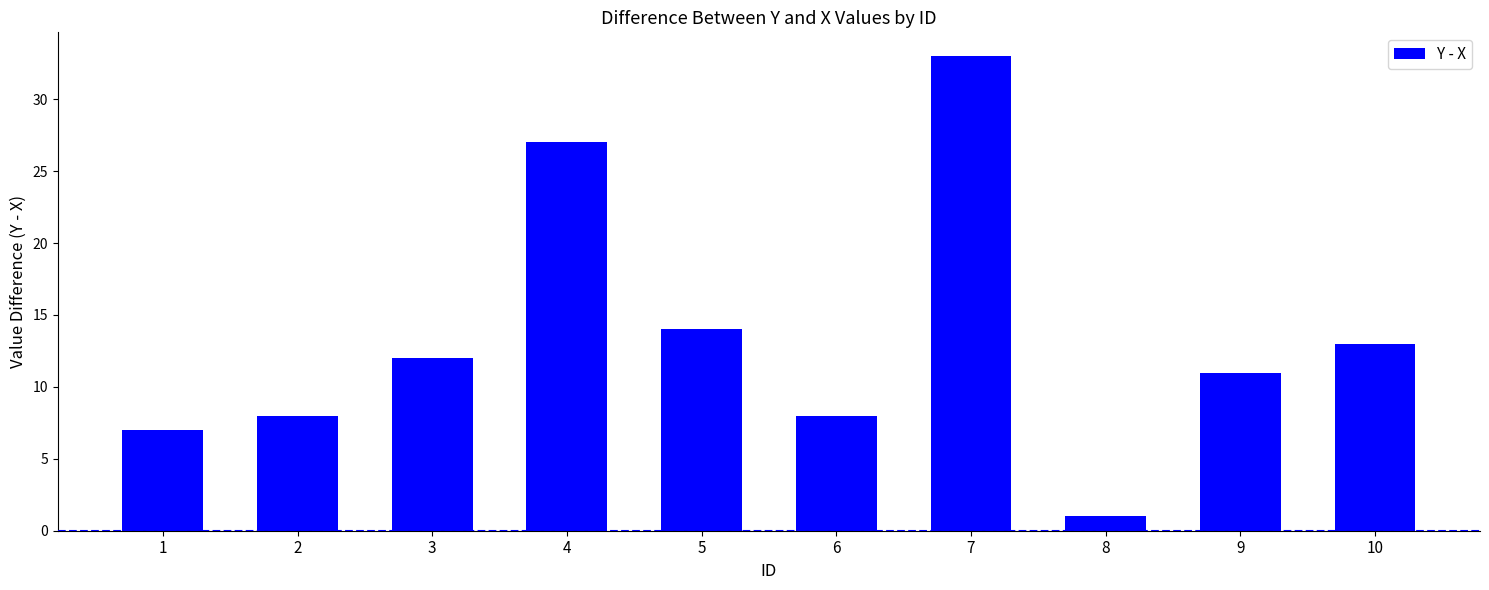

Reading left to right, extract all data points from this chart.

7	8	12	27	14	8	33	1	11	13